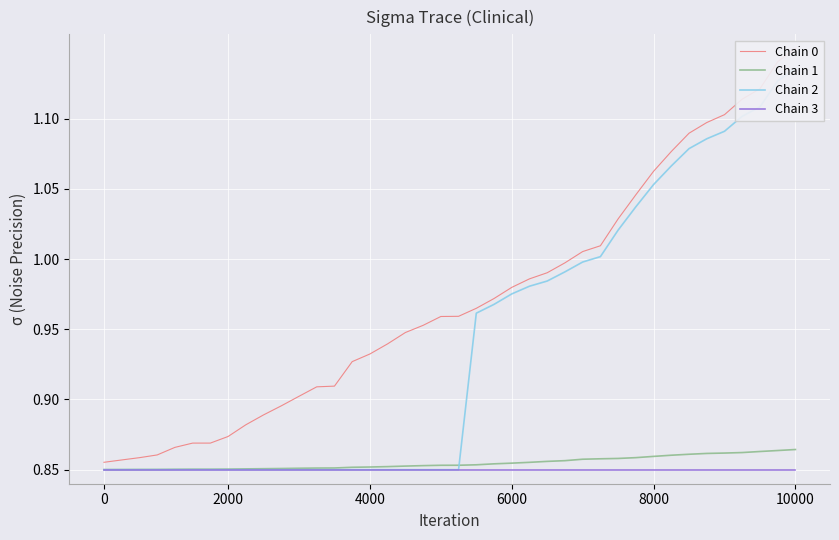

At 35, list the series in order from smallest to largest.

Chain 3, Chain 1, Chain 2, Chain 0